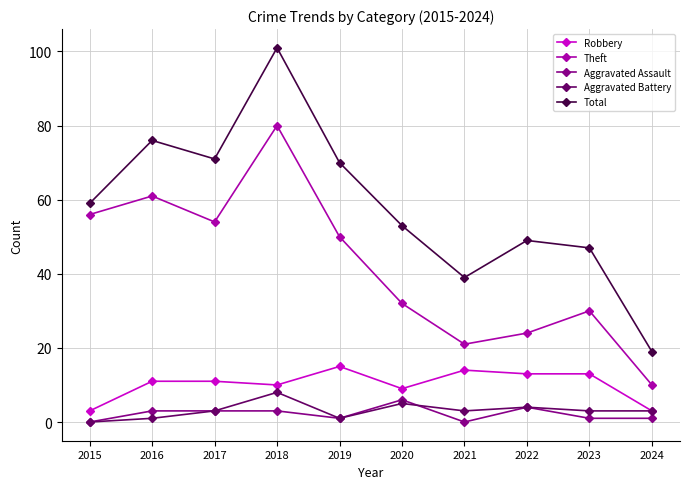

Reading left to right, list all the values displayed in this chart.

Robbery: 2015=3	2016=11	2017=11	2018=10	2019=15	2020=9	2021=14	2022=13	2023=13	2024=3
Theft: 2015=56	2016=61	2017=54	2018=80	2019=50	2020=32	2021=21	2022=24	2023=30	2024=10
Aggravated Assault: 2015=0	2016=3	2017=3	2018=3	2019=1	2020=6	2021=0	2022=4	2023=1	2024=1
Aggravated Battery: 2015=0	2016=1	2017=3	2018=8	2019=1	2020=5	2021=3	2022=4	2023=3	2024=3
Total: 2015=59	2016=76	2017=71	2018=101	2019=70	2020=53	2021=39	2022=49	2023=47	2024=19